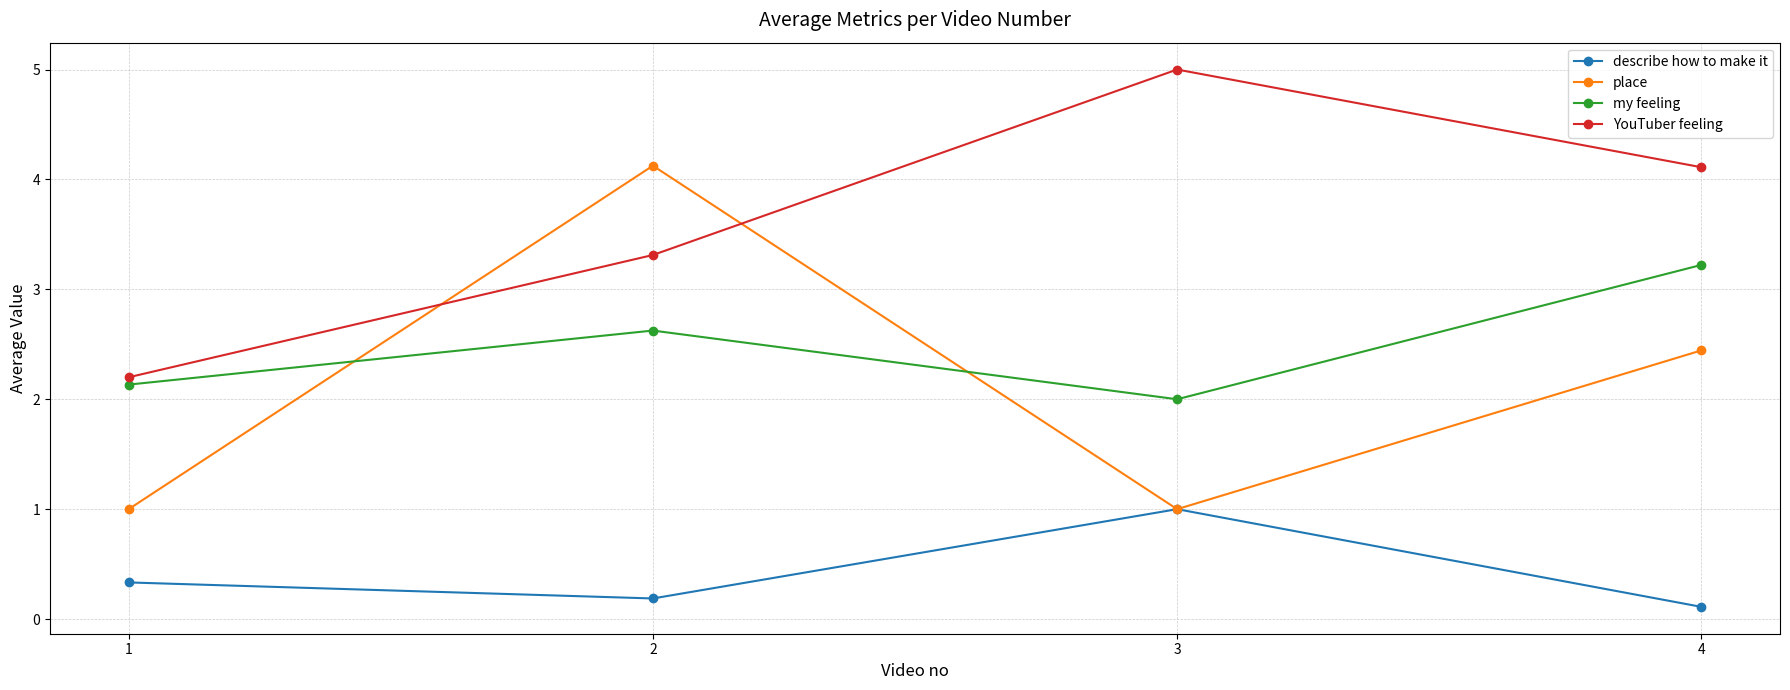

At which category is the sum across all series the highest?

2